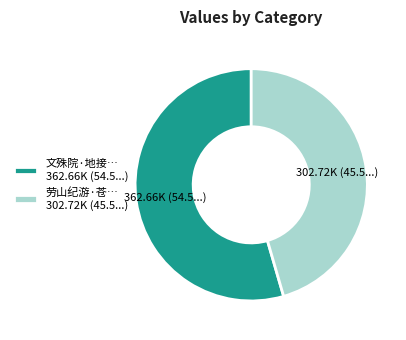

The 文殊院·地接… 362.66K (54.5...) slice represents 66% of the pie. True or false?

False